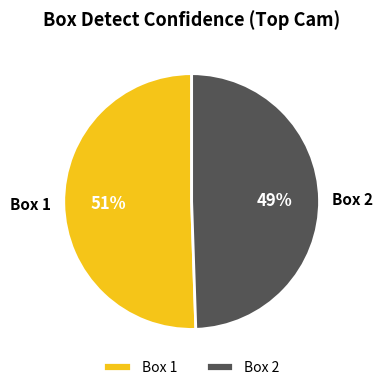

The Box 2 slice represents 61% of the pie. True or false?

False